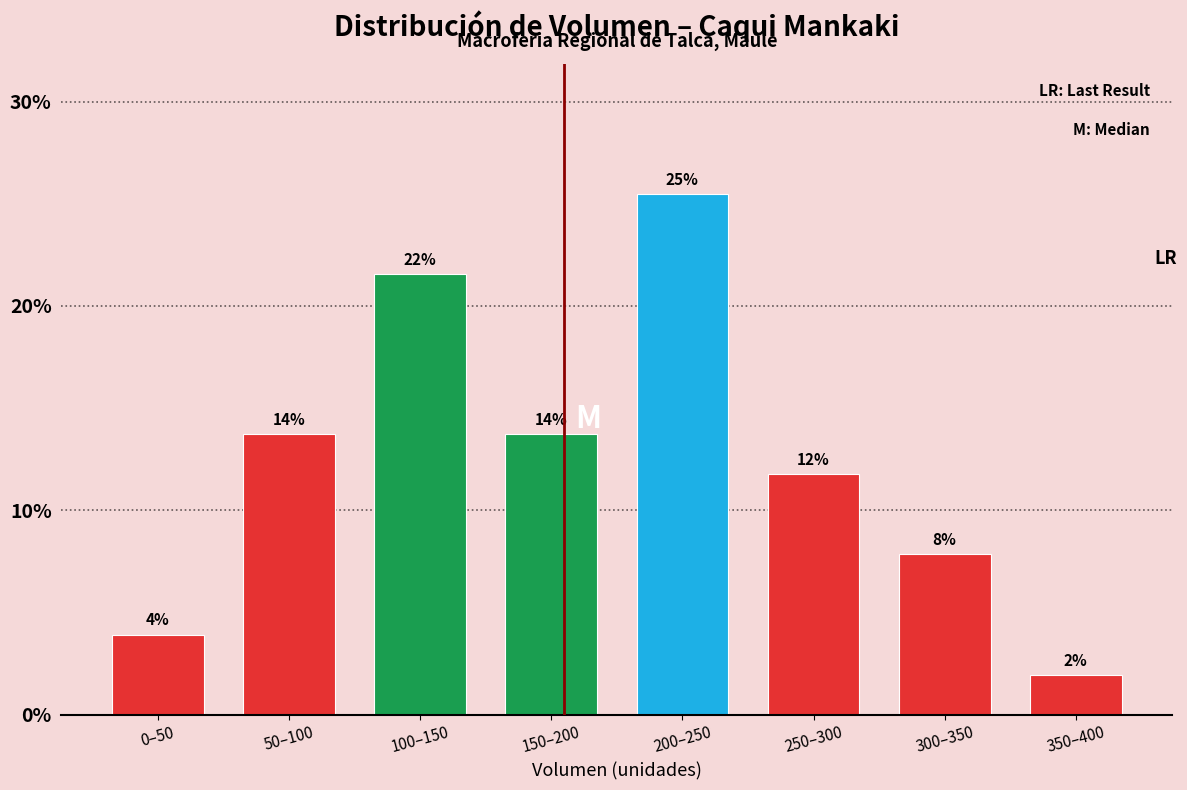

Are the bars horizontal?

No